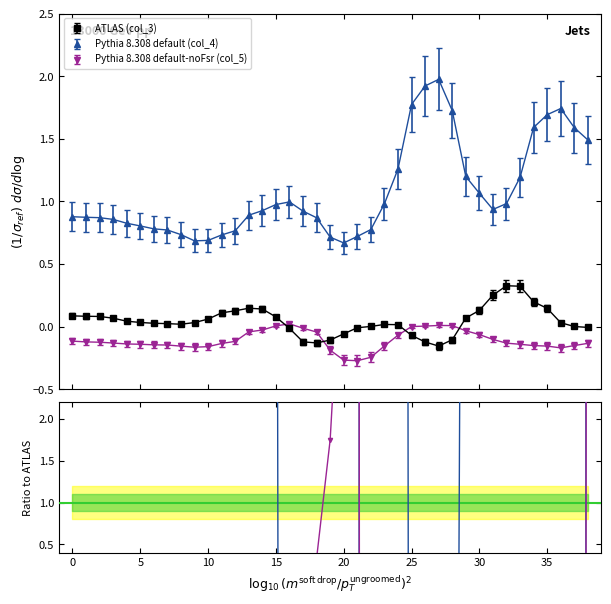

True or false: Pythia 8.308 default-noFsr (col_5) and ATLAS (col_3) cross at least once.

True